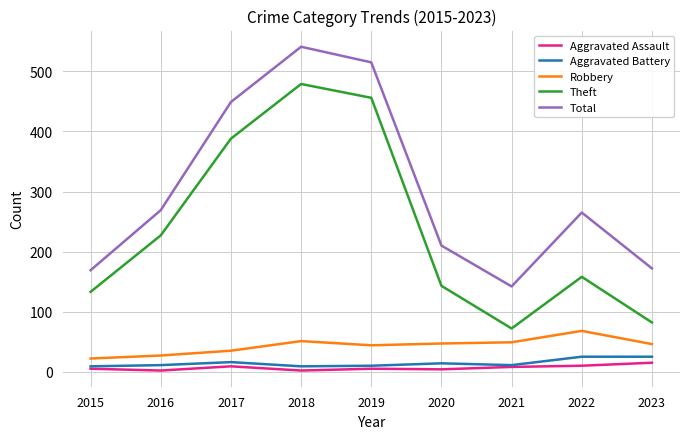

How many values in the Total series are below 265?

4